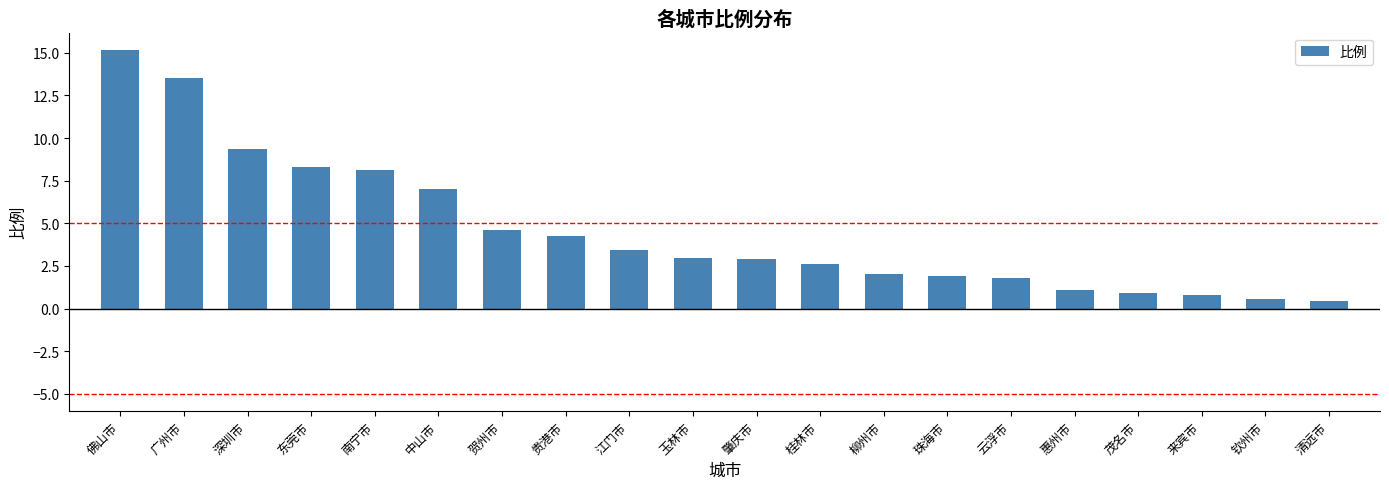

Between 深圳市 and 贺州市, which is larger?

深圳市